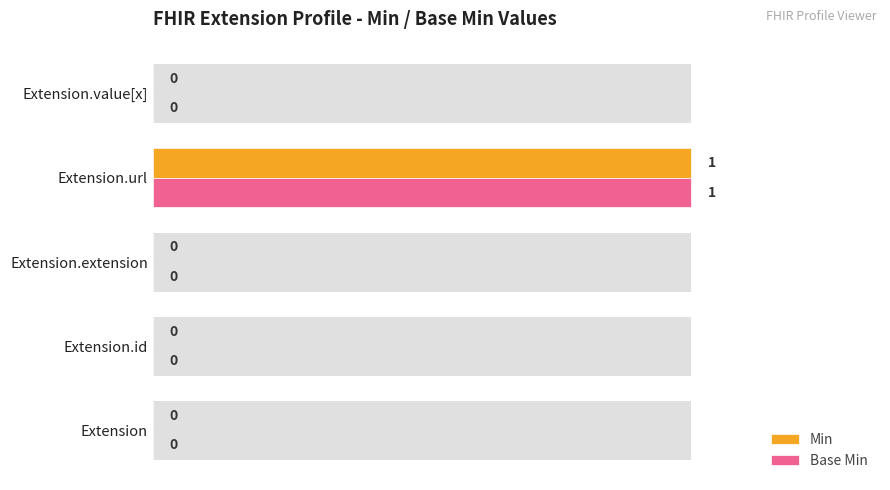

Is it true that Min equals 1 at 0.8?

False